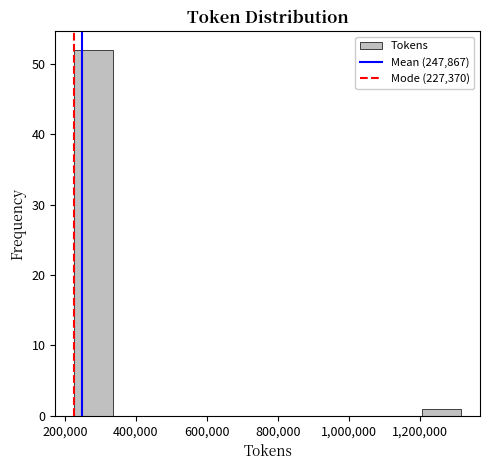

Reading left to right, list every bar in this chart as the range it spans on the x-axis followed by its height. Neither the bar edges nor the heights are printed on the chart, so give them approximately, as read against the axes.

220000 to 340000: 52
340000 to 440000: 0
440000 to 560000: 0
560000 to 660000: 0
660000 to 780000: 0
780000 to 880000: 0
880000 to 980000: 0
980000 to 1100000: 0
1100000 to 1200000: 0
1200000 to 1320000: 1